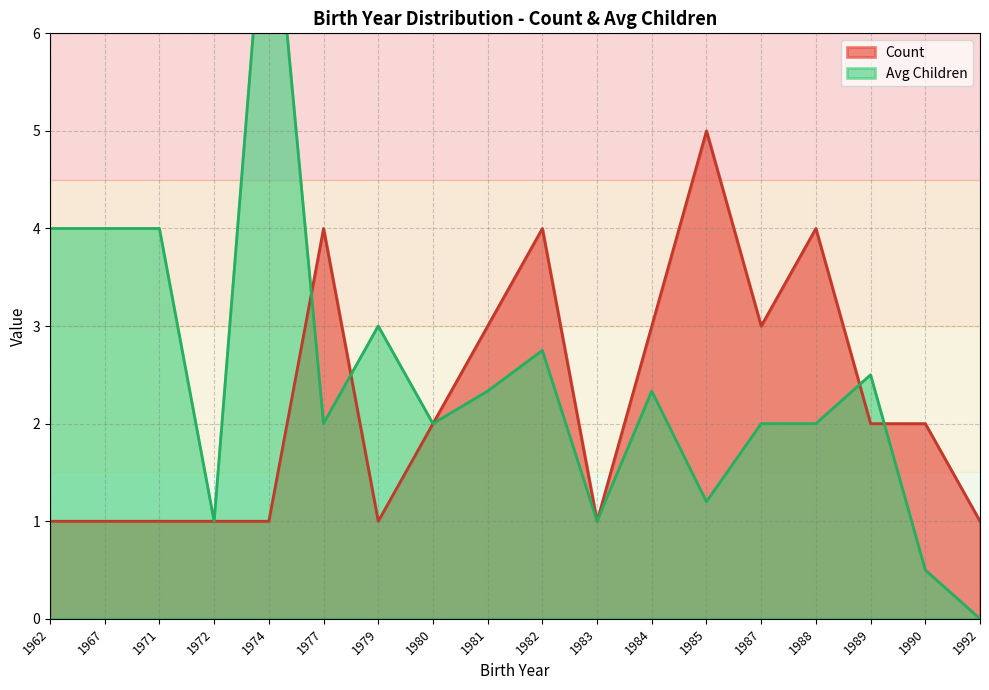

The Count series shows 1 at 1979. True or false?

True